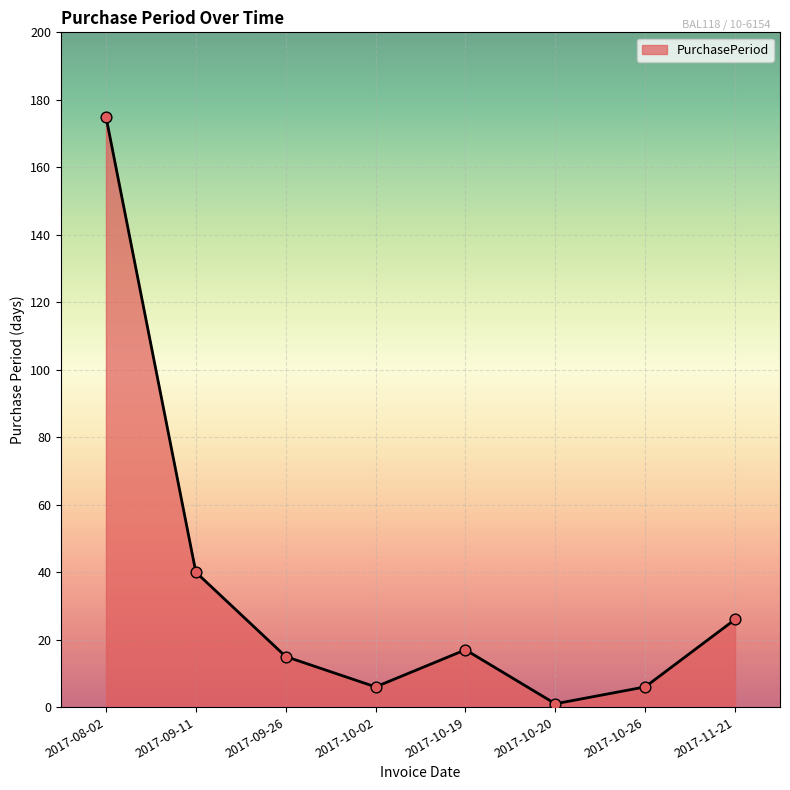

What is the change in value from 2017-10-19 to 2017-11-21?

+9